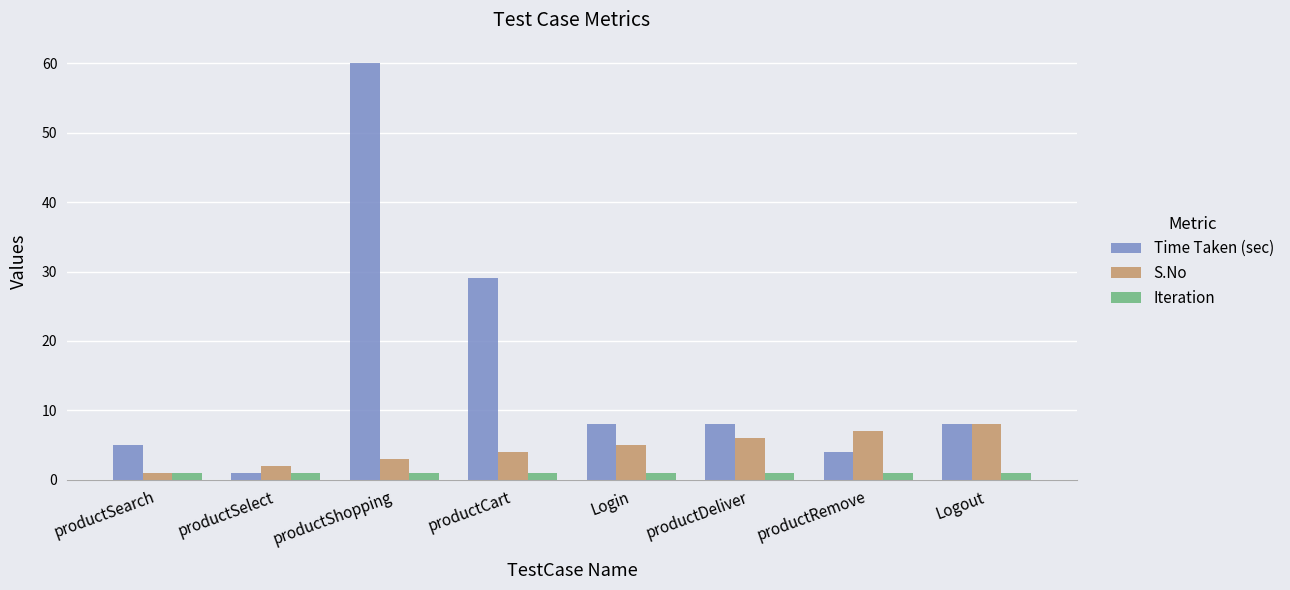

The value of S.No at productShopping is 5. True or false?

False